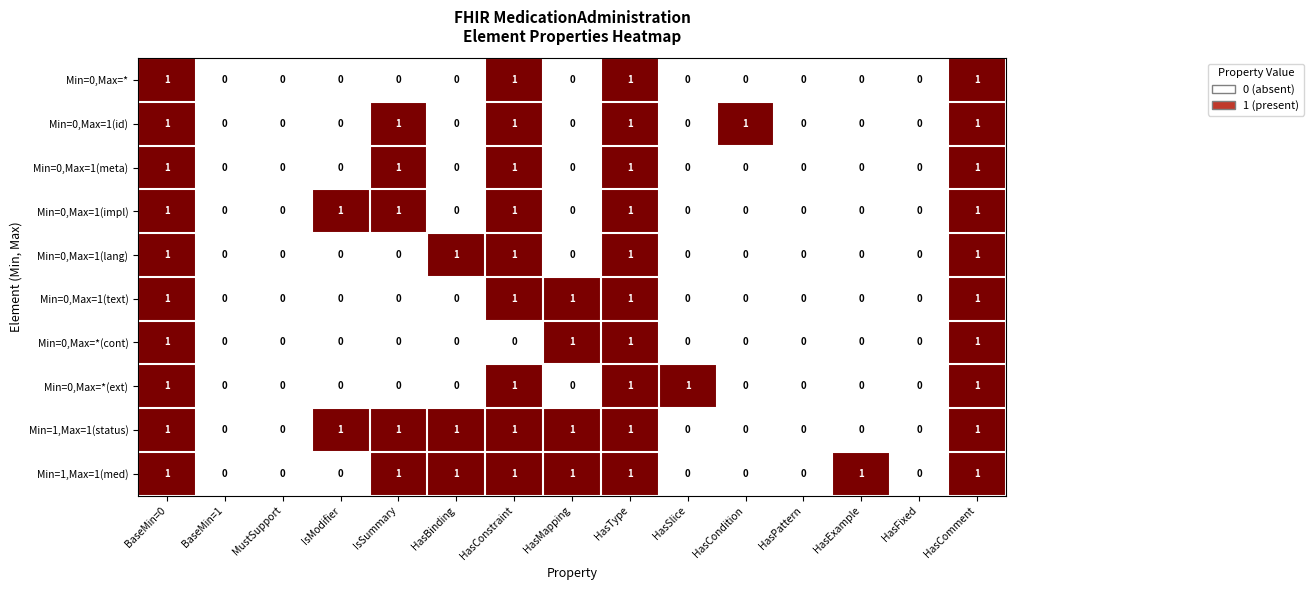

What is the total value across all series at HasCondition?

1